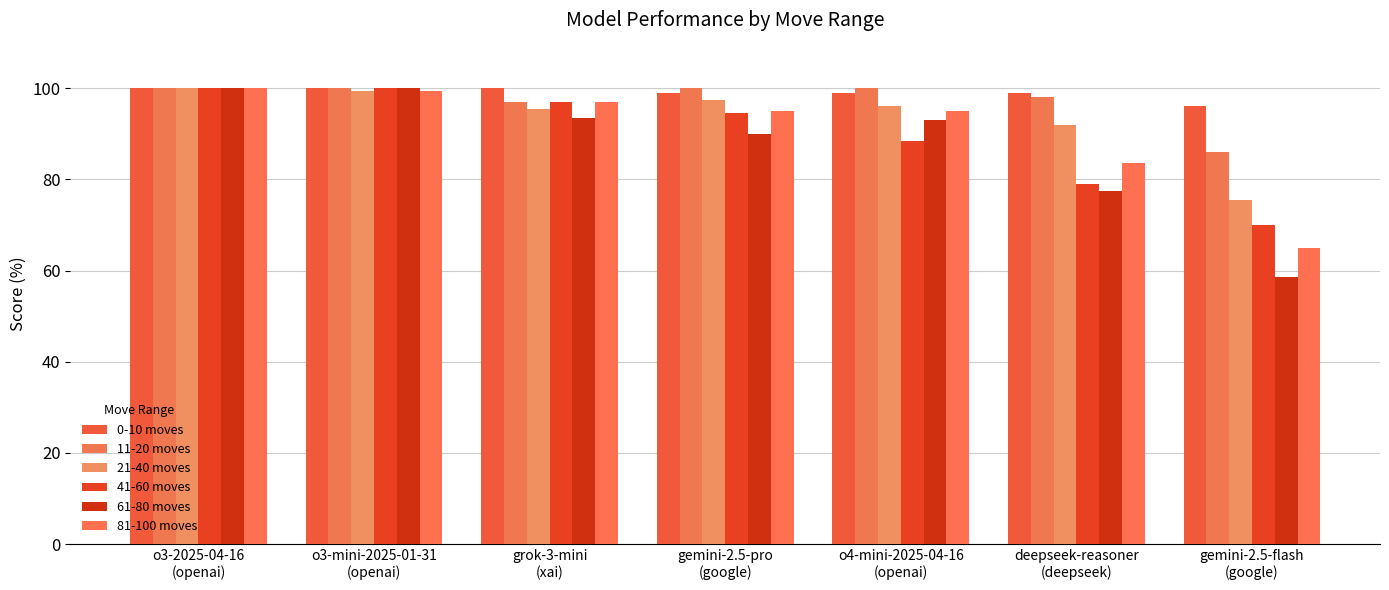

Which series has the largest range (max minus min)?

61-80 moves